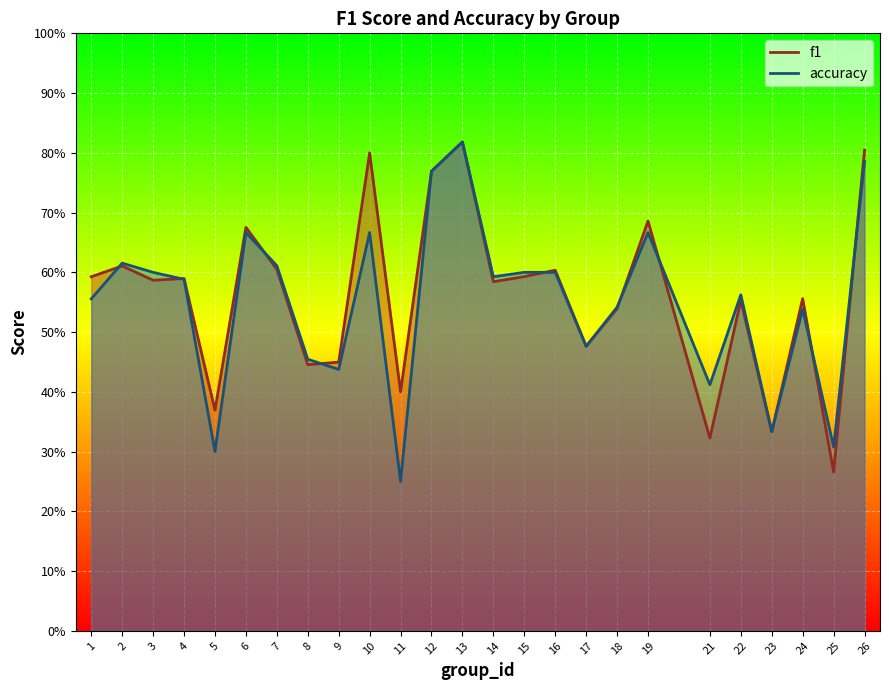

Is it true that accuracy equals 0.8 at 24?

False